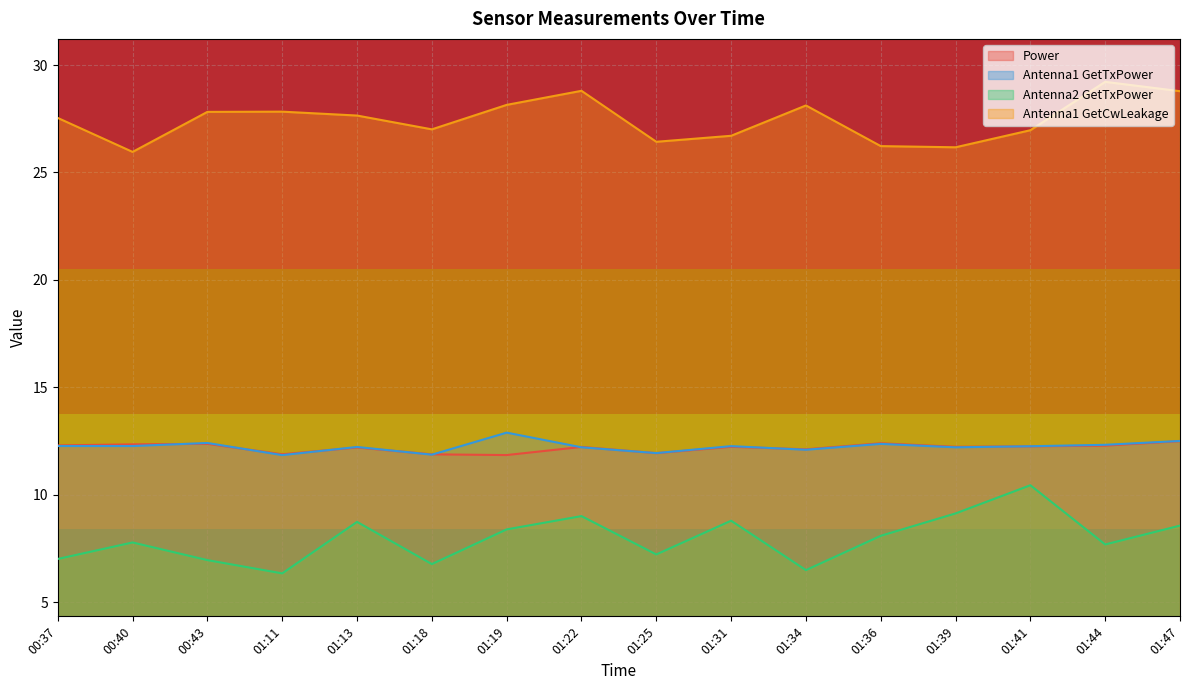

Where is the first local minimum for Antenna1 GetTxPower?

00:40